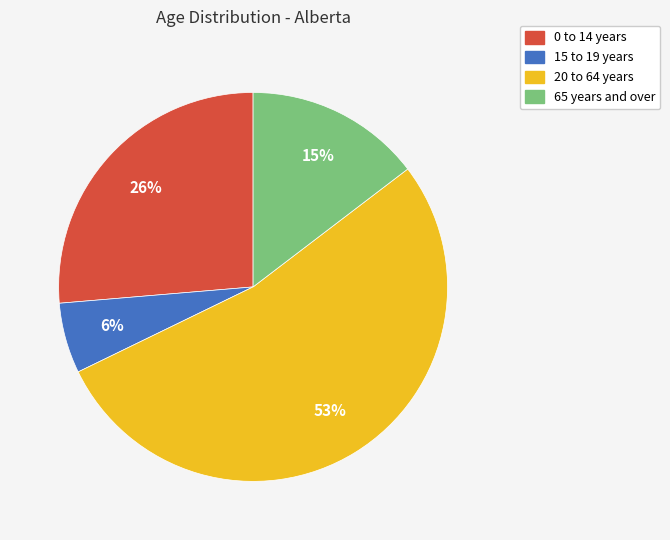

Do 20 to 64 years and 0 to 14 years together represent more than half of the pie?

Yes